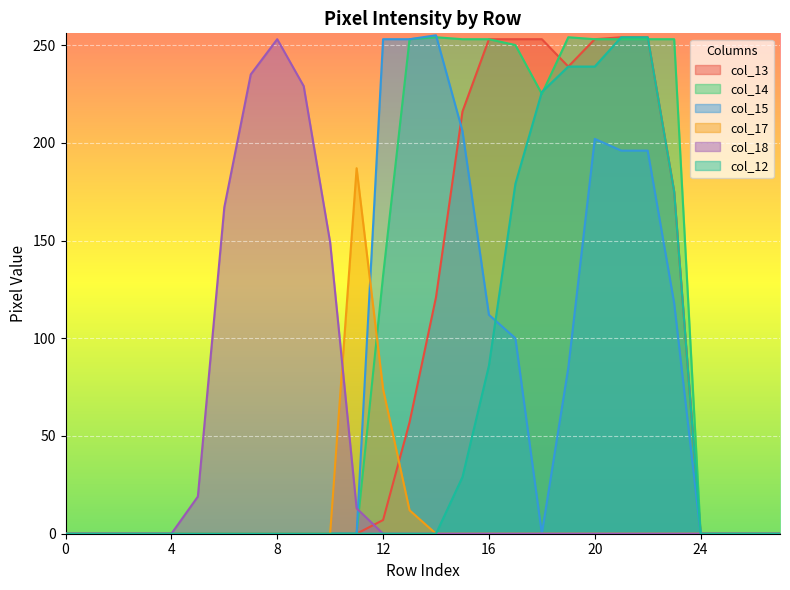

True or false: col_18 has more than 2 interior local peaks.

False